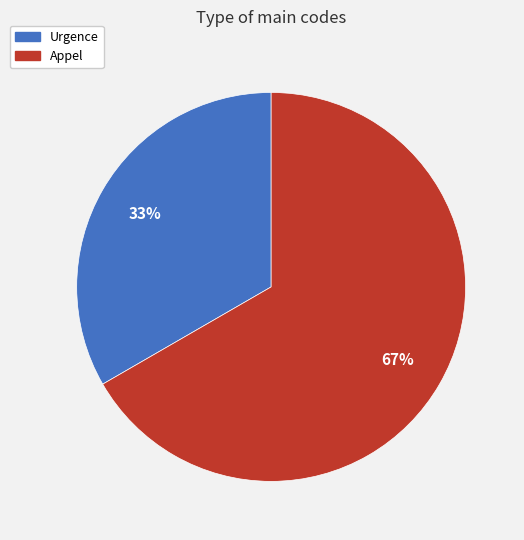

How many slices are in this pie chart?

2